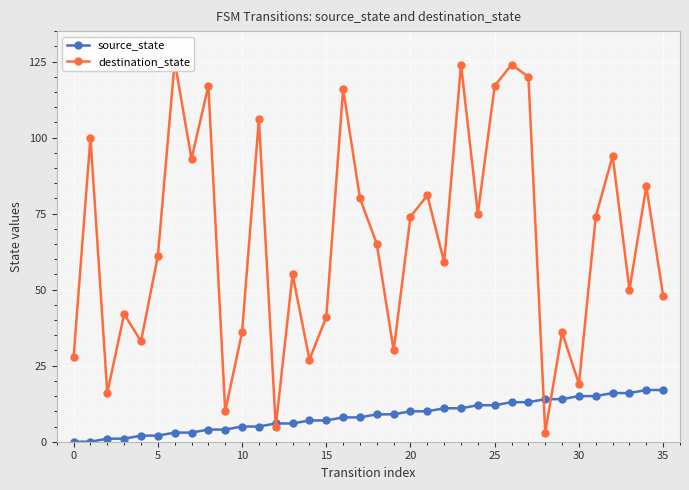

True or false: destination_state has a value of 2 at 12.

False